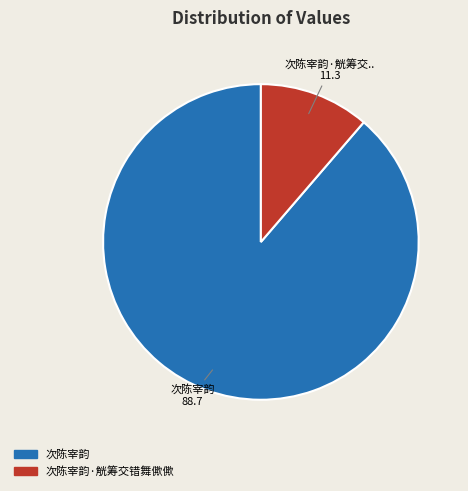

Combined, do 次陈宰韵 and 次陈宰韵·觥筹交错舞僛僛 account for over 50%?

Yes